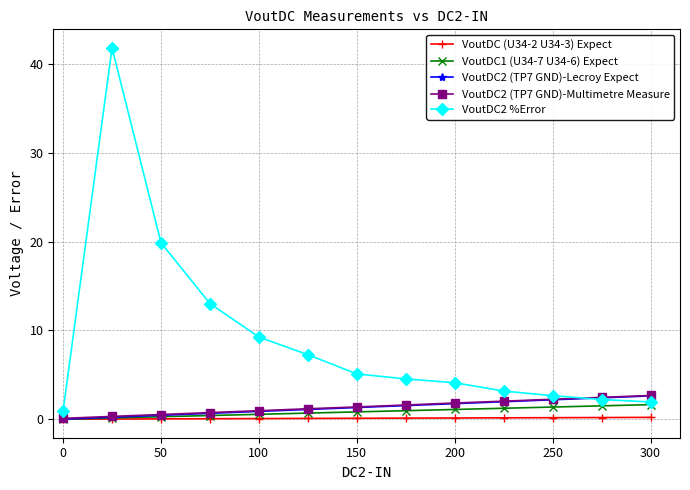

Which series has the widest spread of values?

VoutDC2 %Error